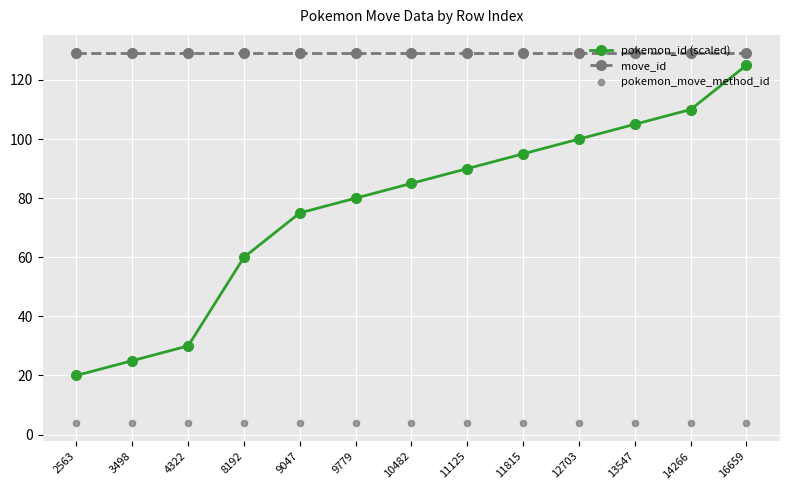

Which series has the largest total across all categories?

move_id